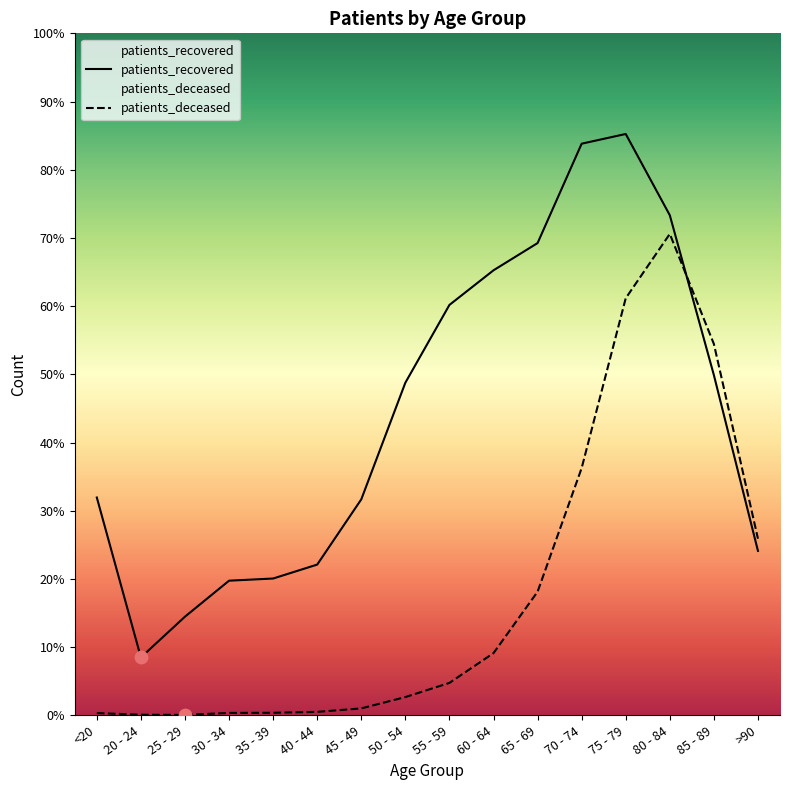

What are all the series names shown in the legend?

patients_deceased, patients_recovered